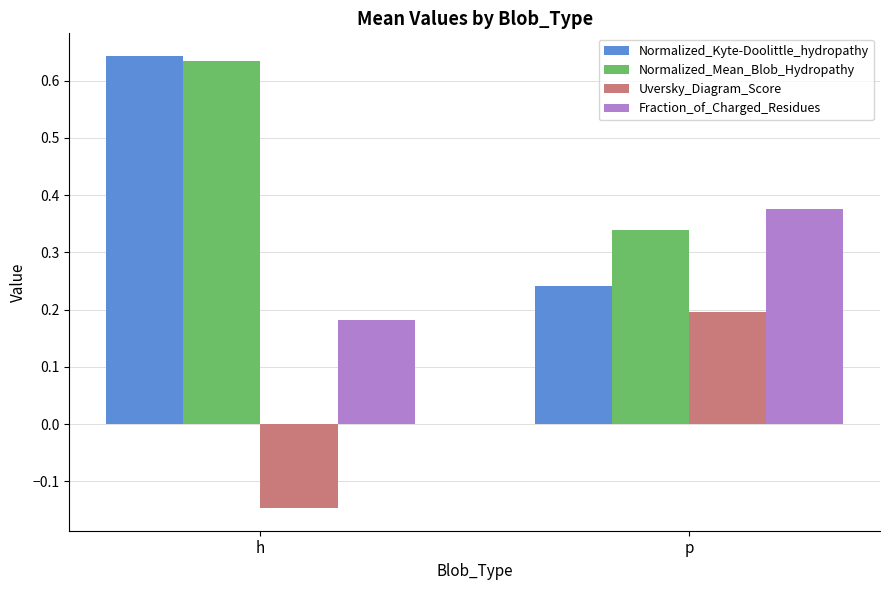

Which series has the largest total across all categories?

Normalized_Mean_Blob_Hydropathy